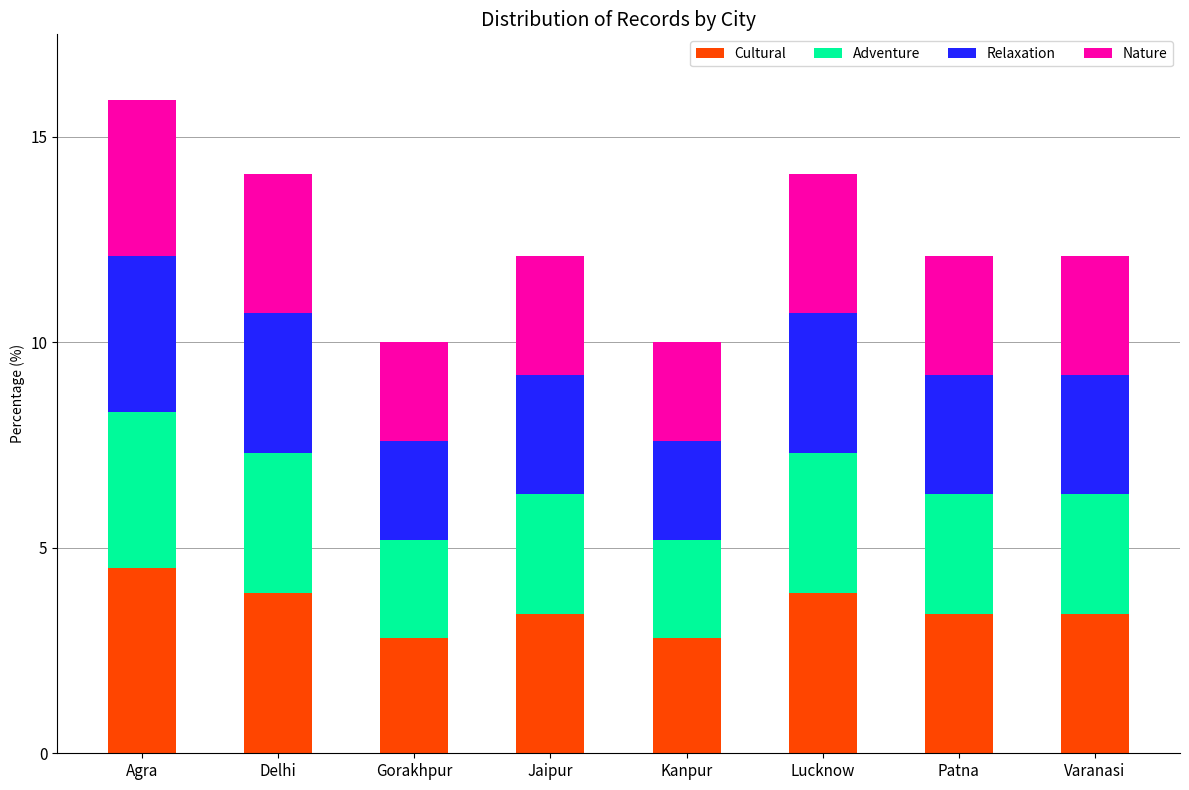

What are all the series names shown in the legend?

Cultural, Adventure, Relaxation, Nature